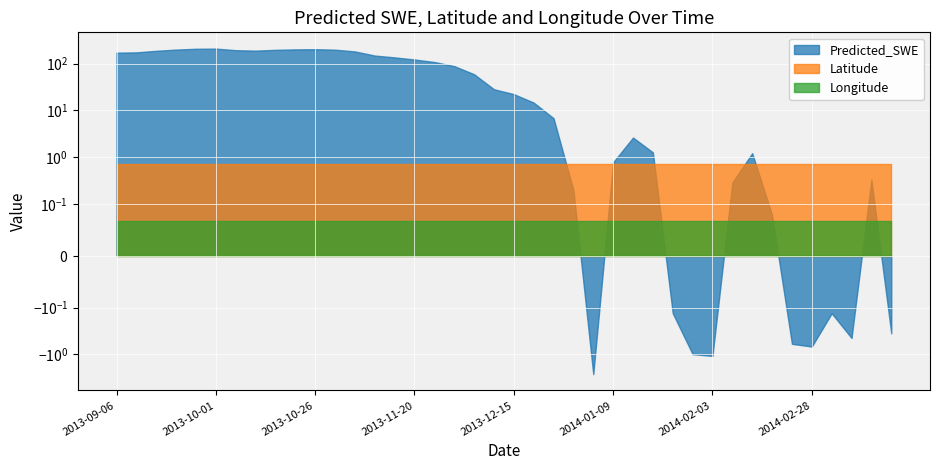

The value of Latitude at 2013-10-26 is 1.0. True or false?

False